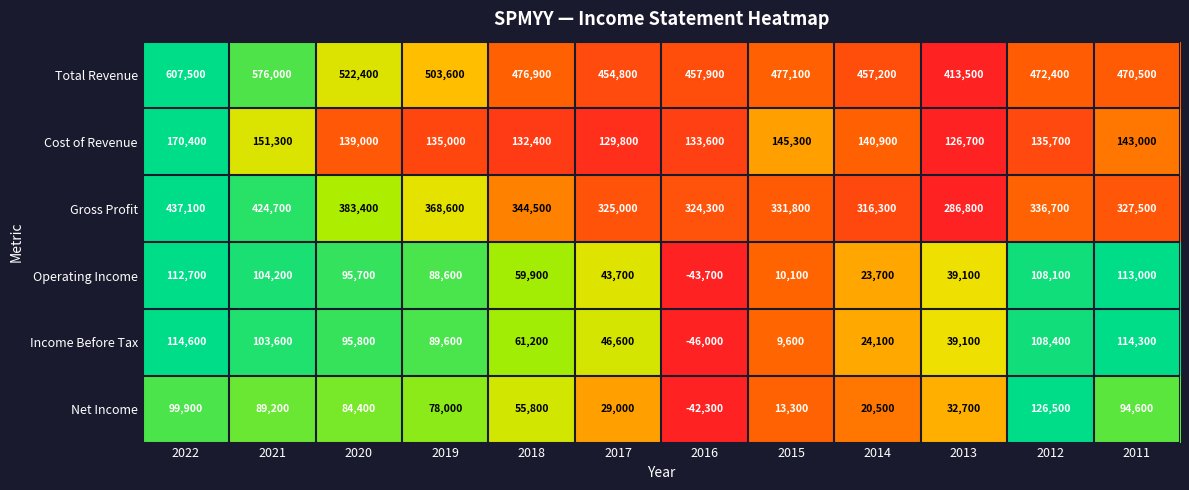

How many categories are shown in the chart?

12